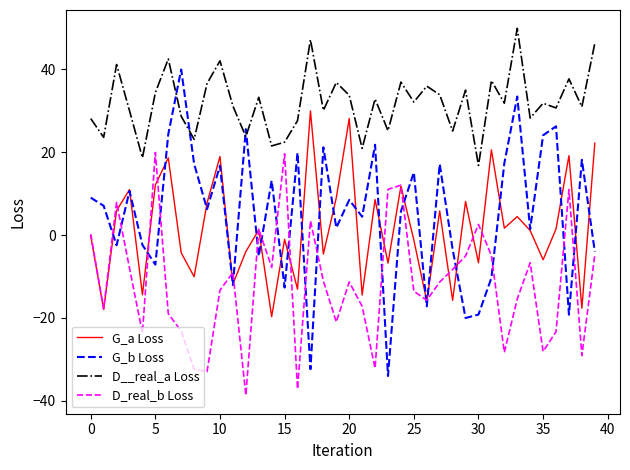

True or false: D_real_b Loss and D__real_a Loss cross at least once.

False